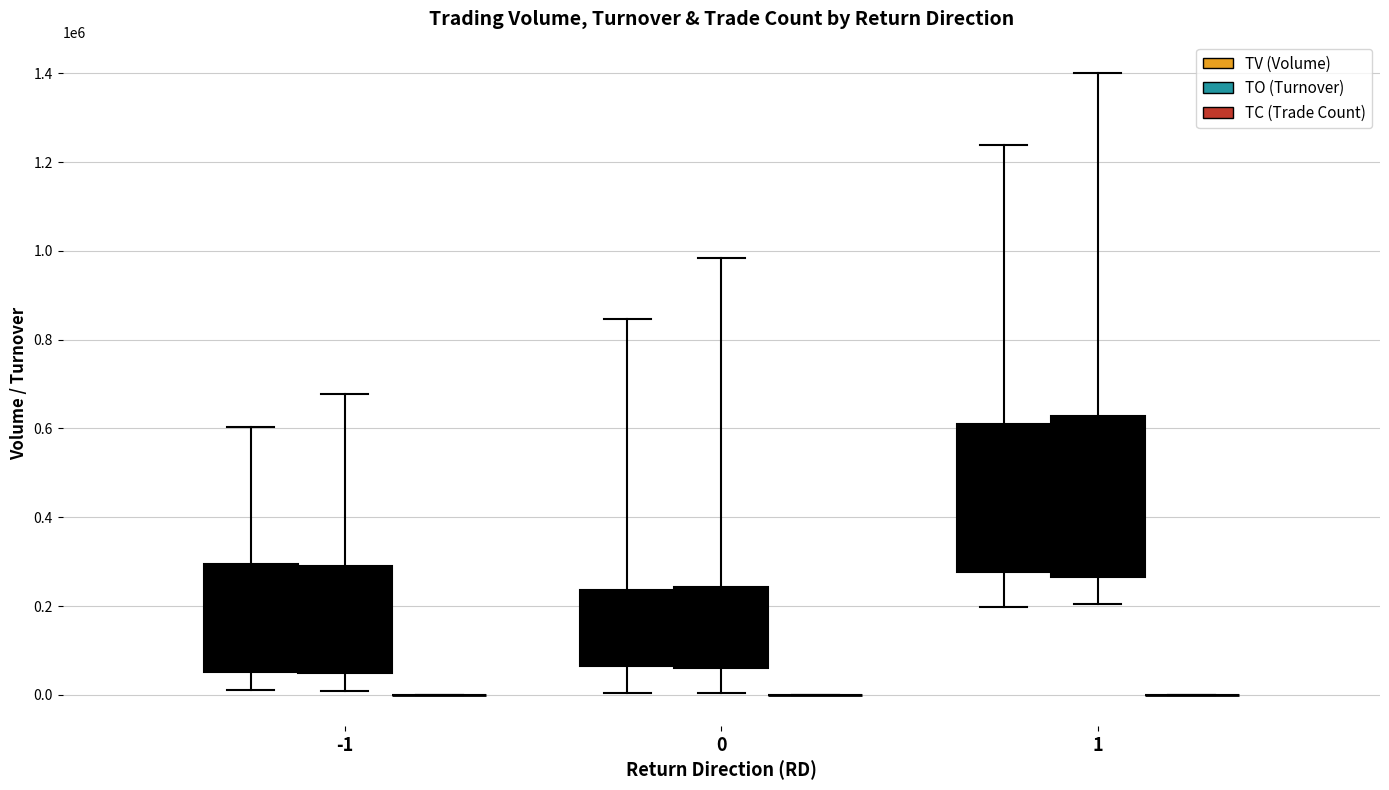

What is the average value of the TV series?

306600